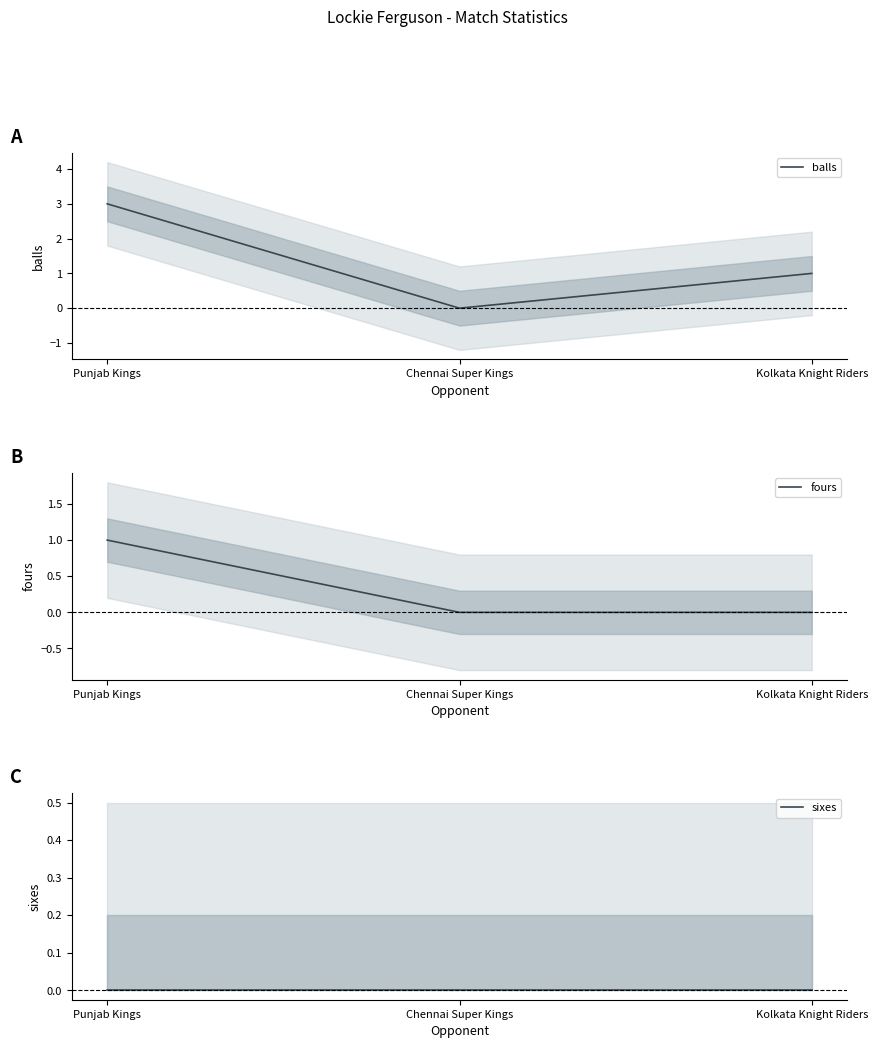

Which series has the largest total across all categories?

balls